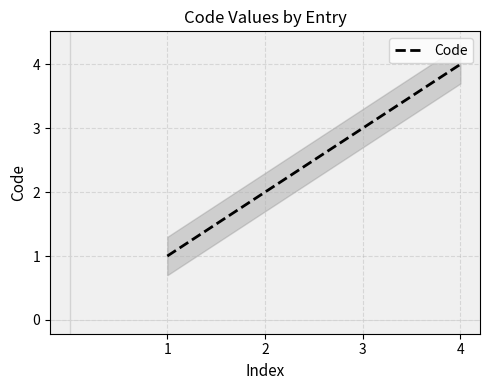

At which label is the value closest to 2?

2